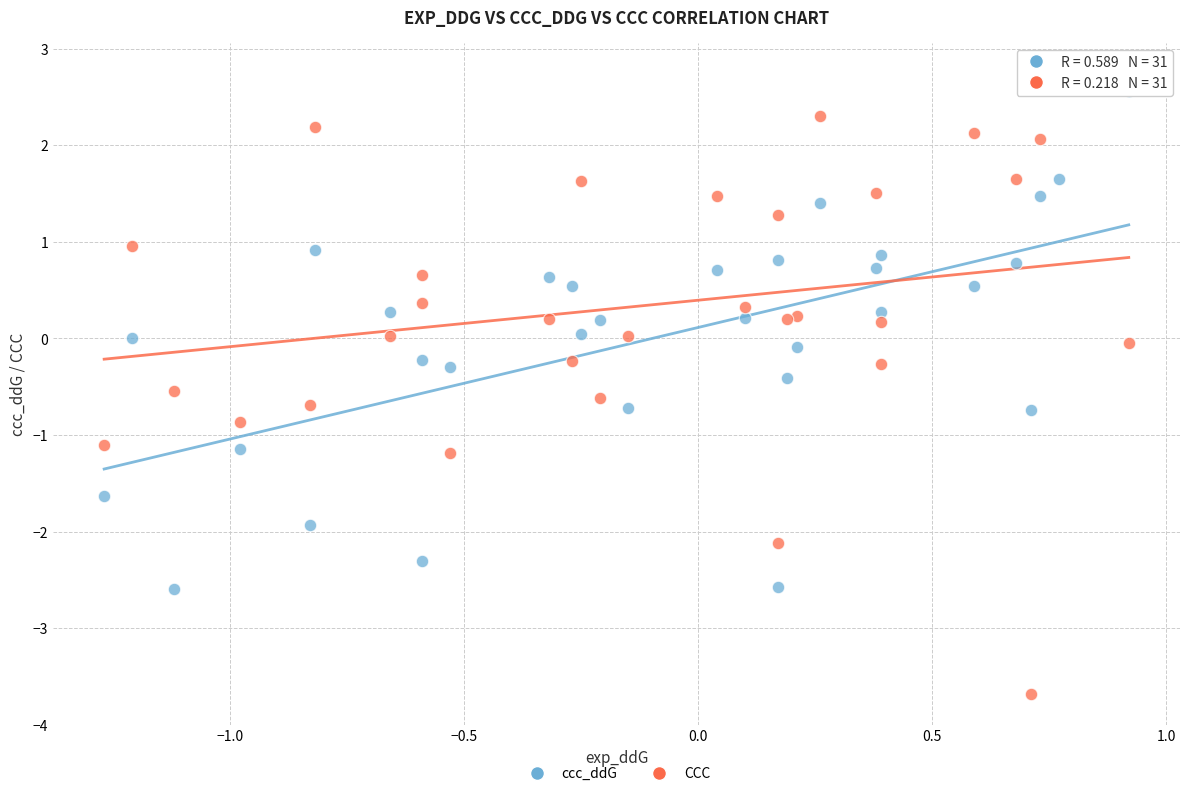

What is the X range (max minus min) for the scatter plot?

2.2